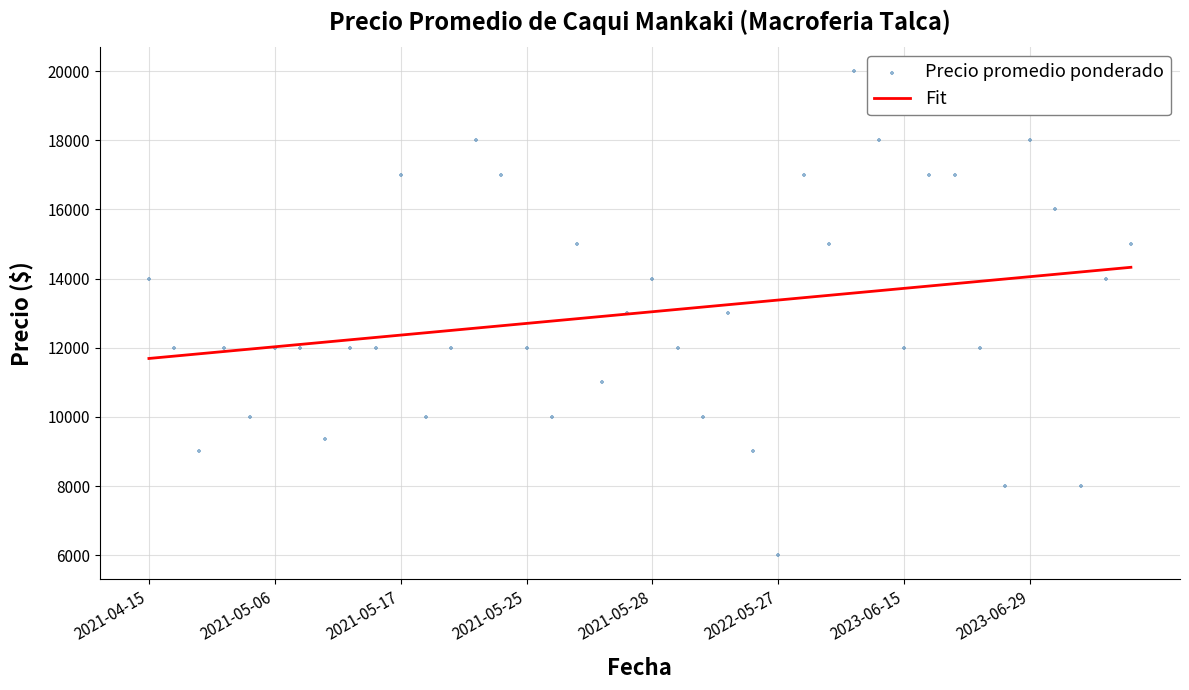

Is the value of Fit at 28 greater than the value of Precio promedio ponderado at 31?

No